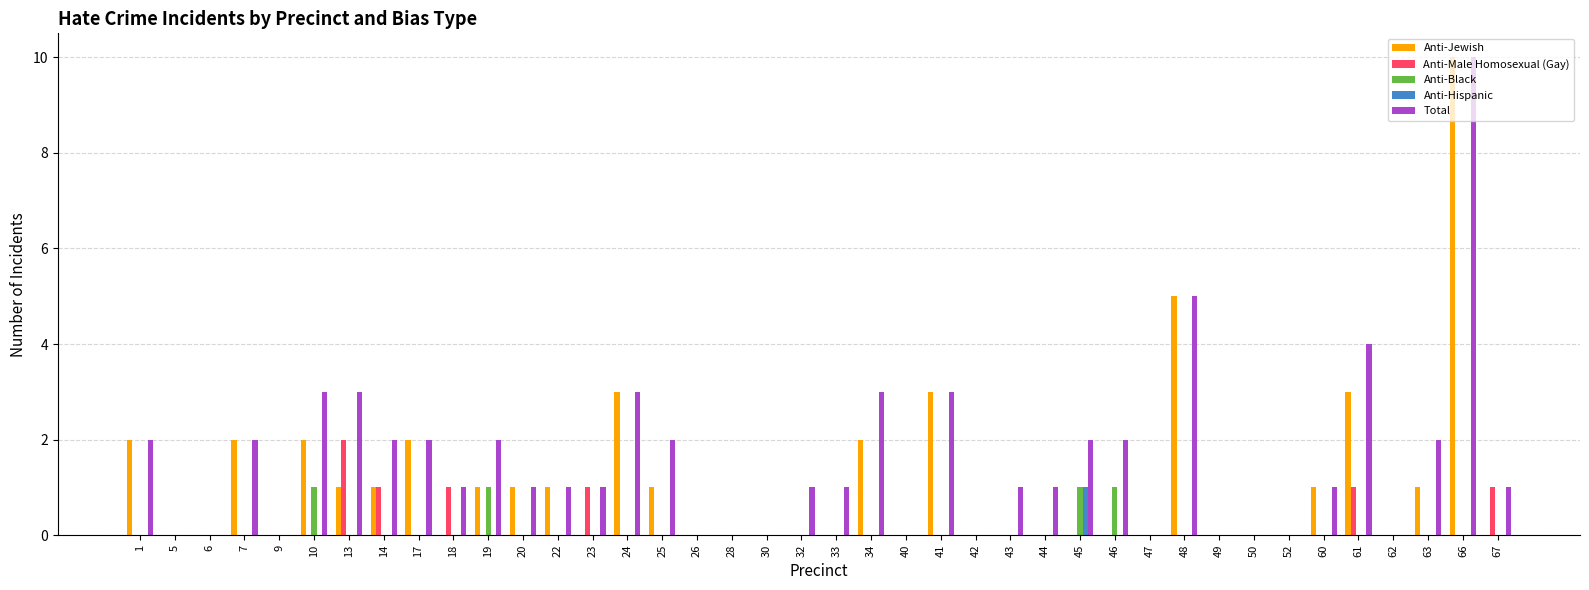

Which label corresponds to the largest value in the chart?

66